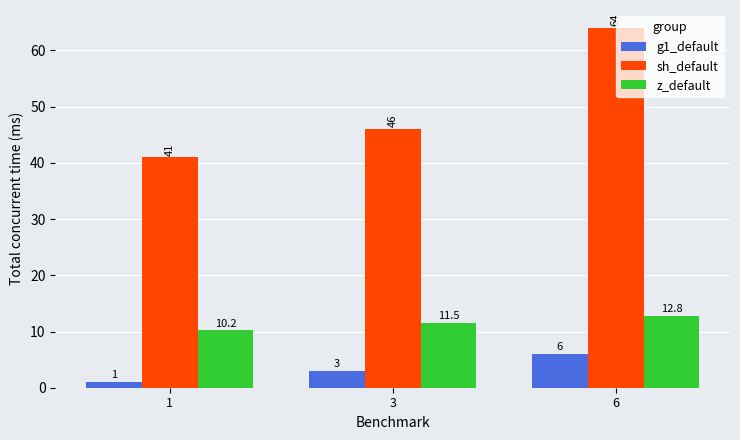

Which series changed the most between 1 and 3?

sh_default